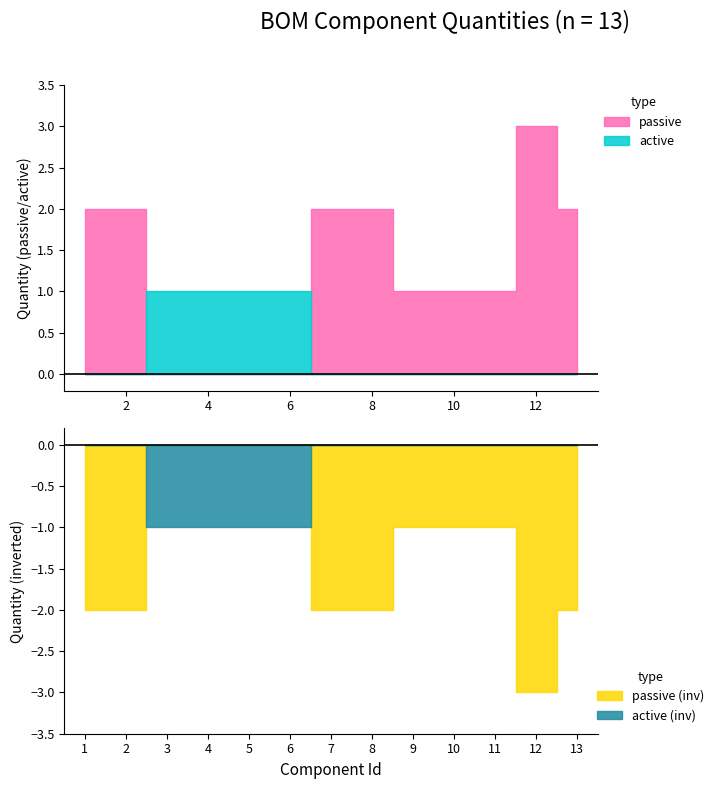

Reading left to right, what are all the values shown in this chart?

D3/D4=2	MX4/MX3=2	Y1=1	USB1=1	U1=1	SW1=1	R4/R3=2	R2/R1=2	F1=1	C7=1	C6=1	C5/C2/C1=3	C4/C3=2